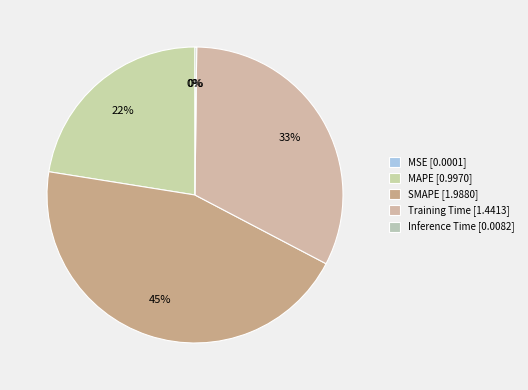

How many segments does this pie chart have?

5